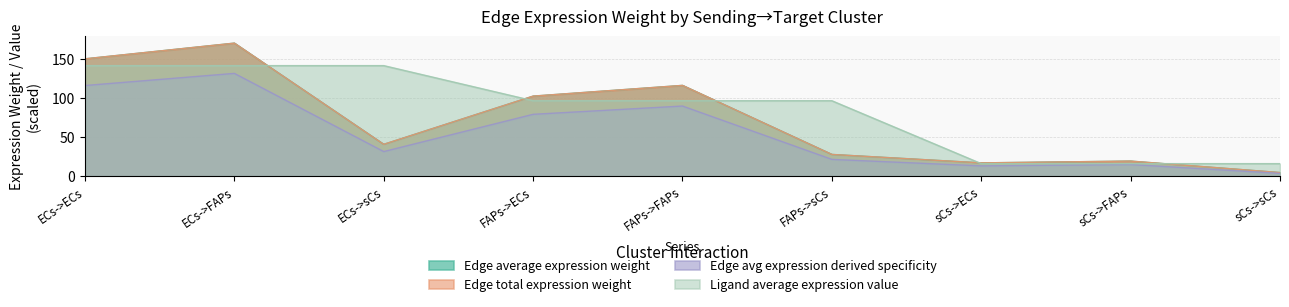

At which category is the sum across all series the highest?

ECs->FAPs